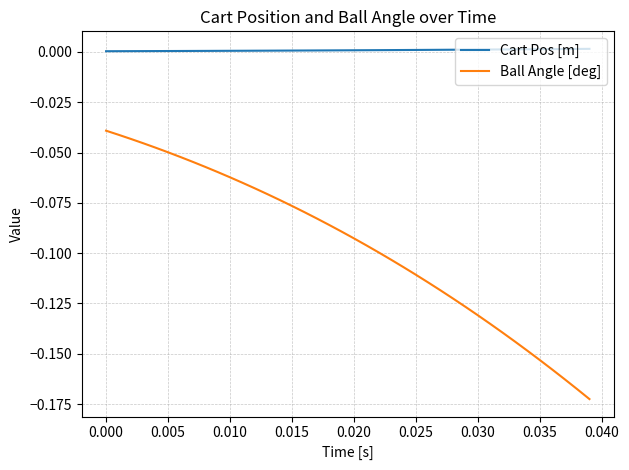

Which series has the largest total across all categories?

Cart Pos [m]